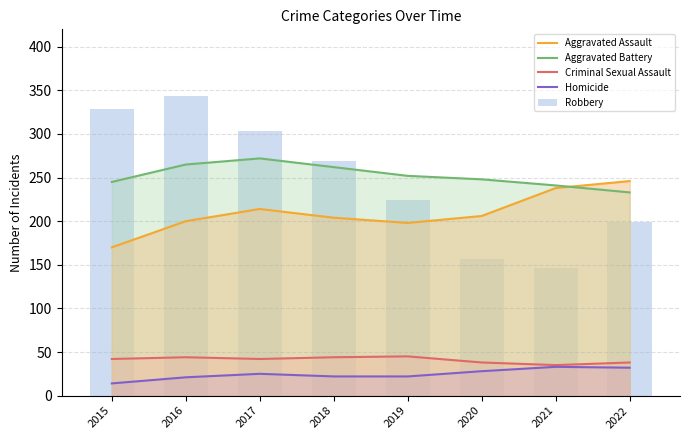

At which label does Aggravated Assault first exceed 206?

2017